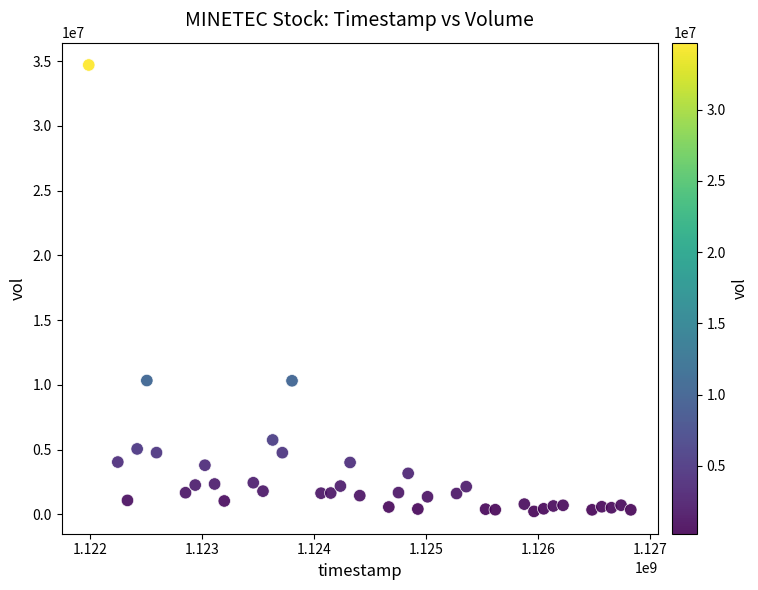

What is the range of X values (max minus min)?

4838400